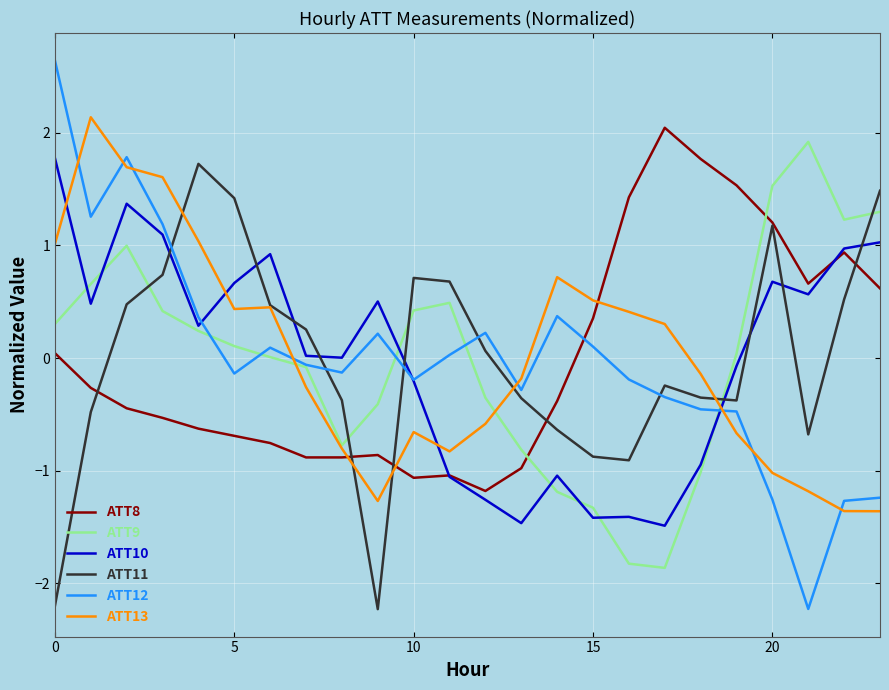

True or false: ATT9 and ATT8 cross at least once.

True